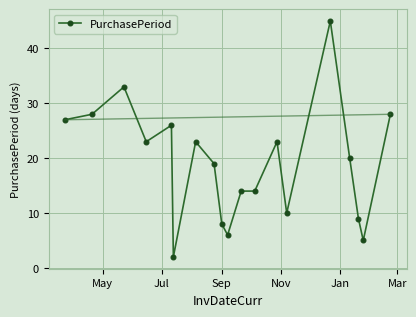

How many categories are shown in the chart?

19